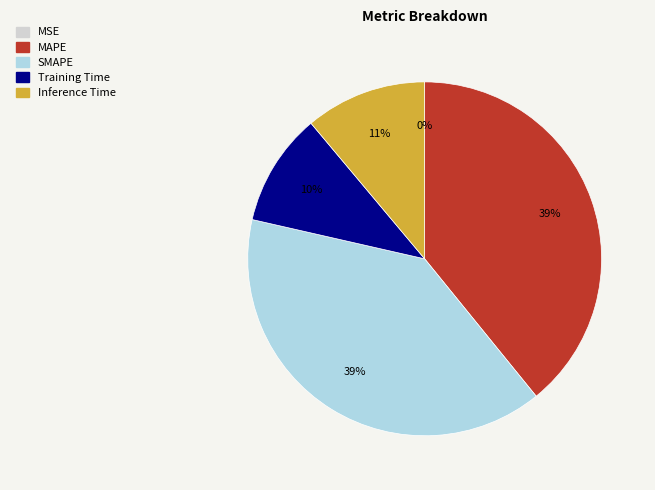

Combined, what portion of the pie is MAPE and Training Time?

49.5%